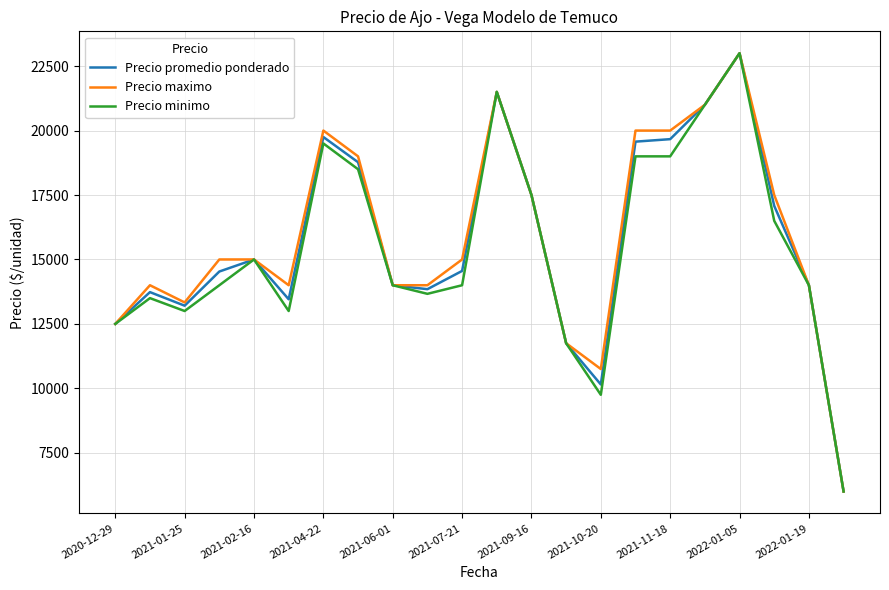

What is the minimum value shown in the chart?

6000.0